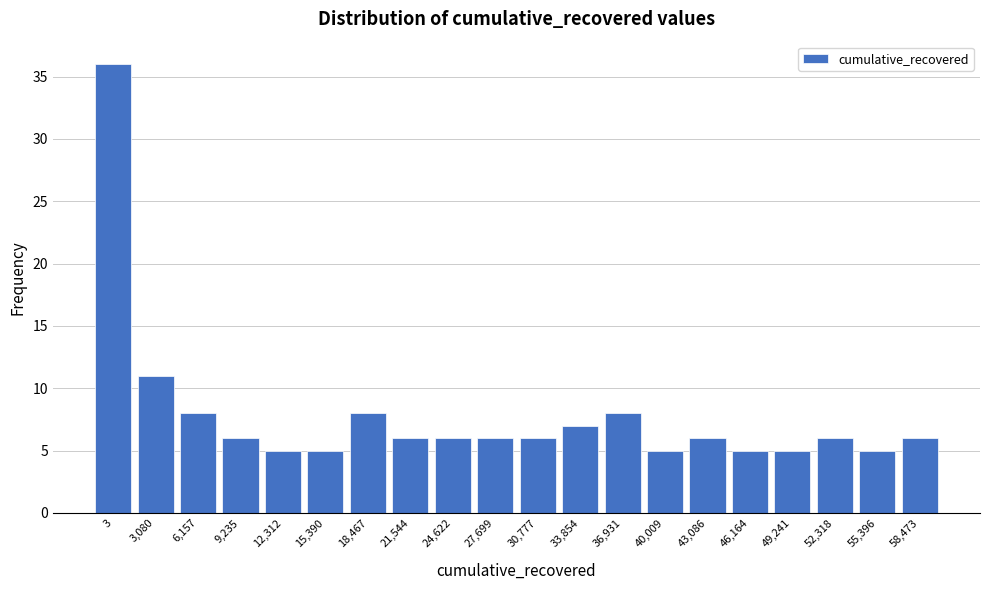

Reading left to right, extract all data points from this chart.

36	11	8	6	5	5	8	6	6	6	6	7	8	5	6	5	5	6	5	6